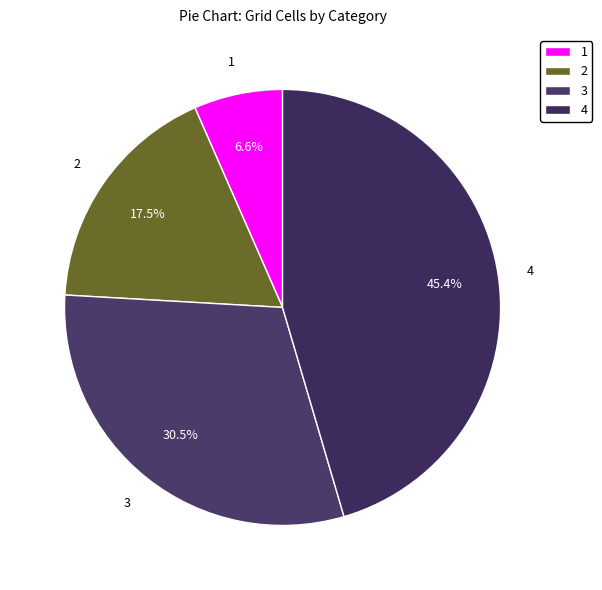

Does 2 represent more than half of the total?

No